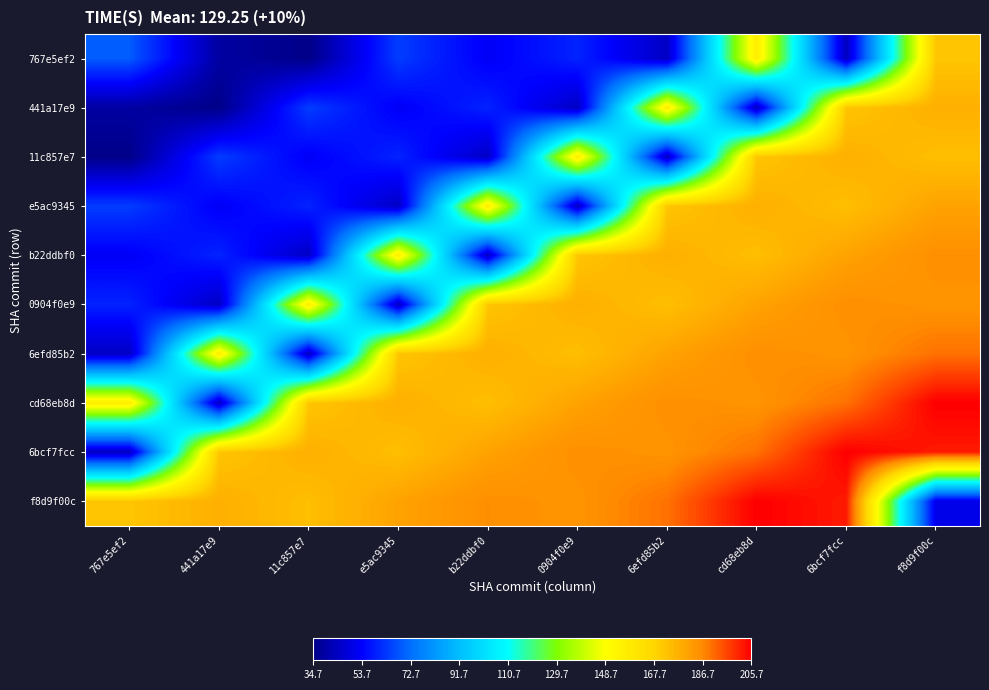

At how many categories does at least one series exceed 96?

10